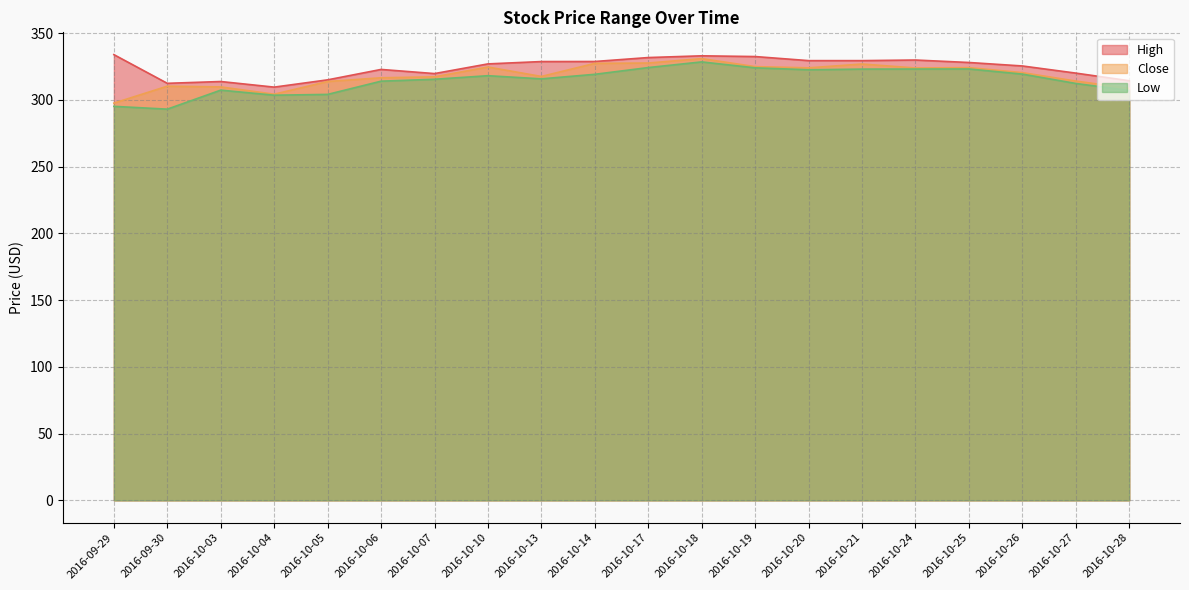

What is the label of the 14th point from the right?

2016-10-07